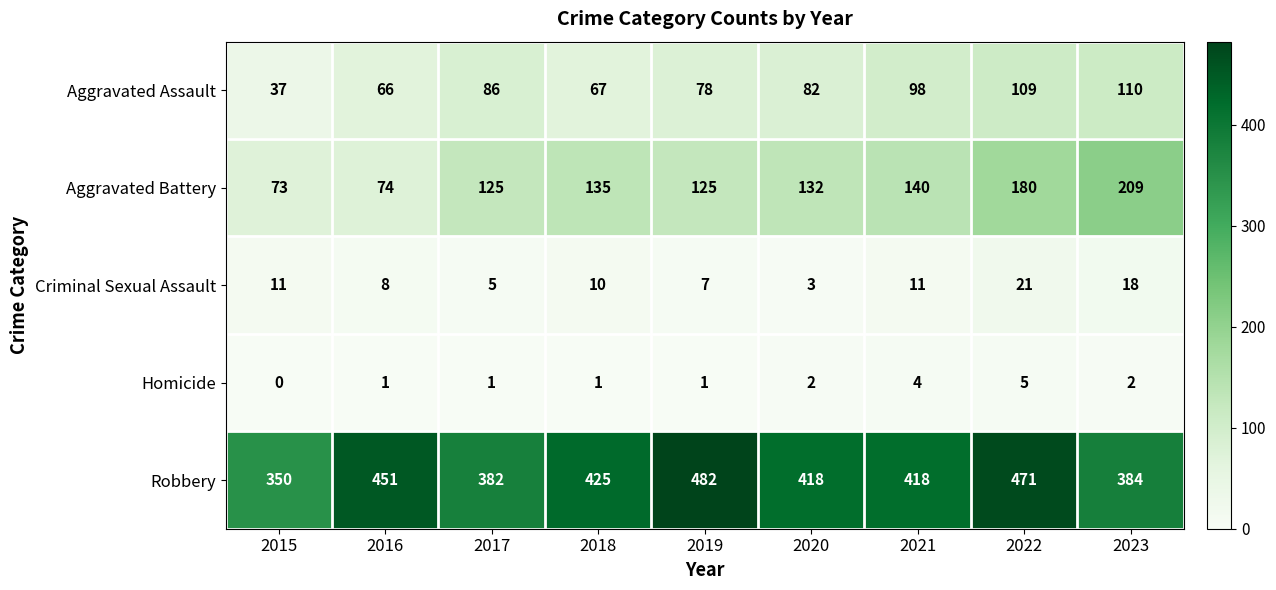

What is the sum of all Aggravated Battery values?

1193